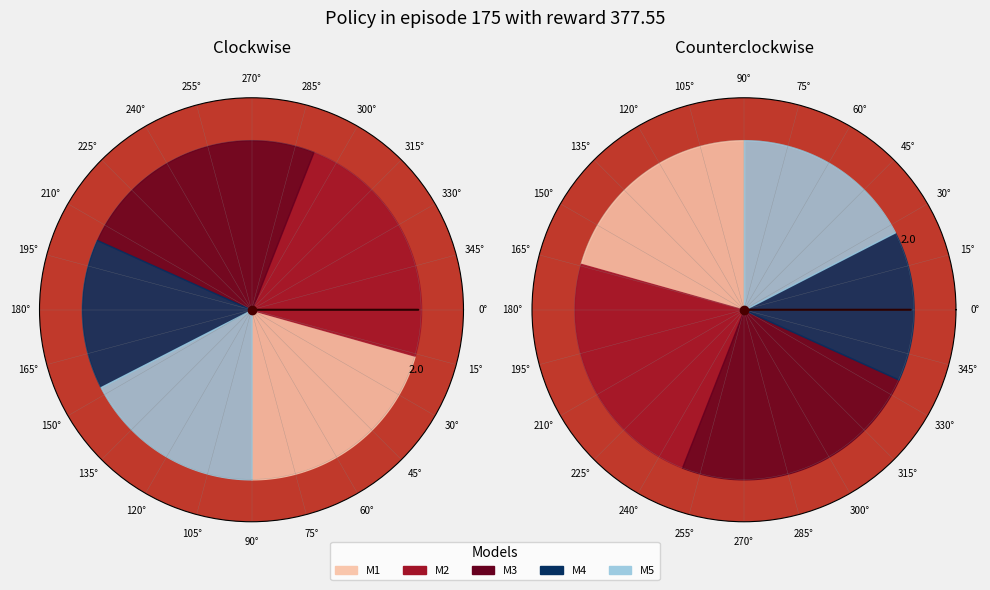

Count the number of slices in the pie.

5